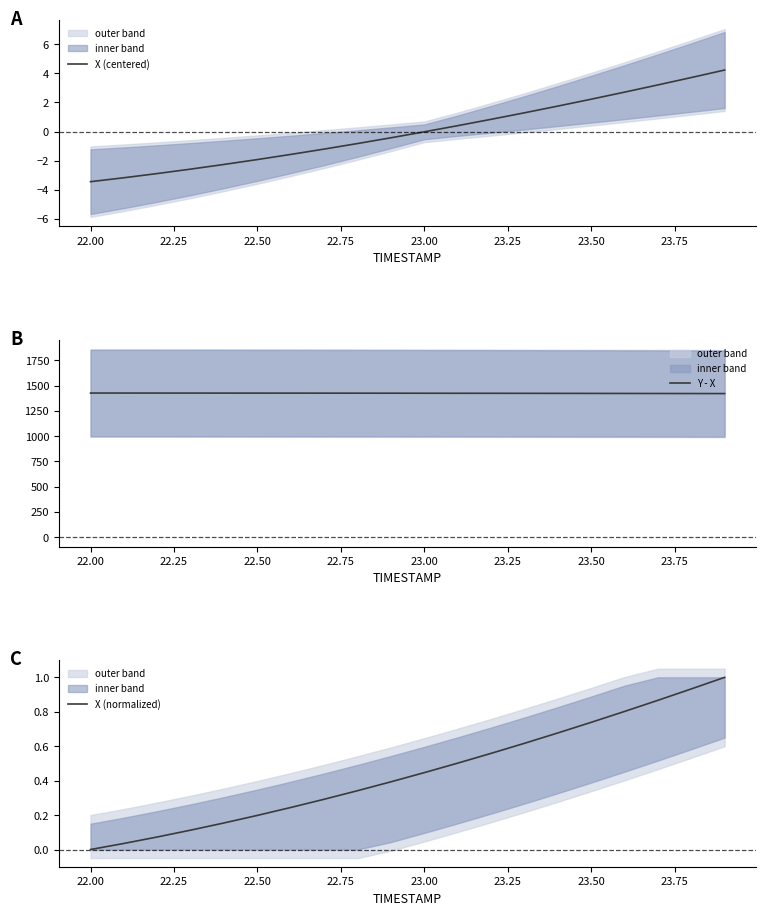

True or false: X (centered) has more than 0 points higher than both neighbors.

False